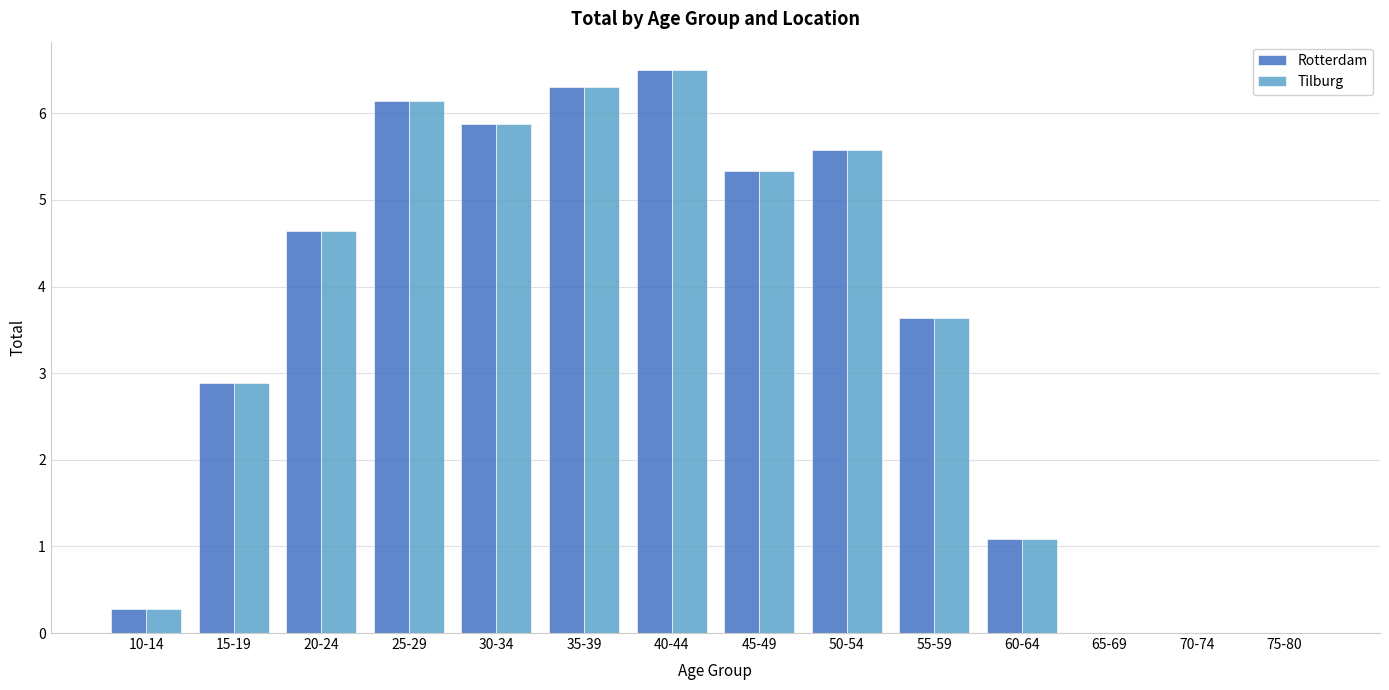

At which category does the chart reach its peak across all series?

40-44